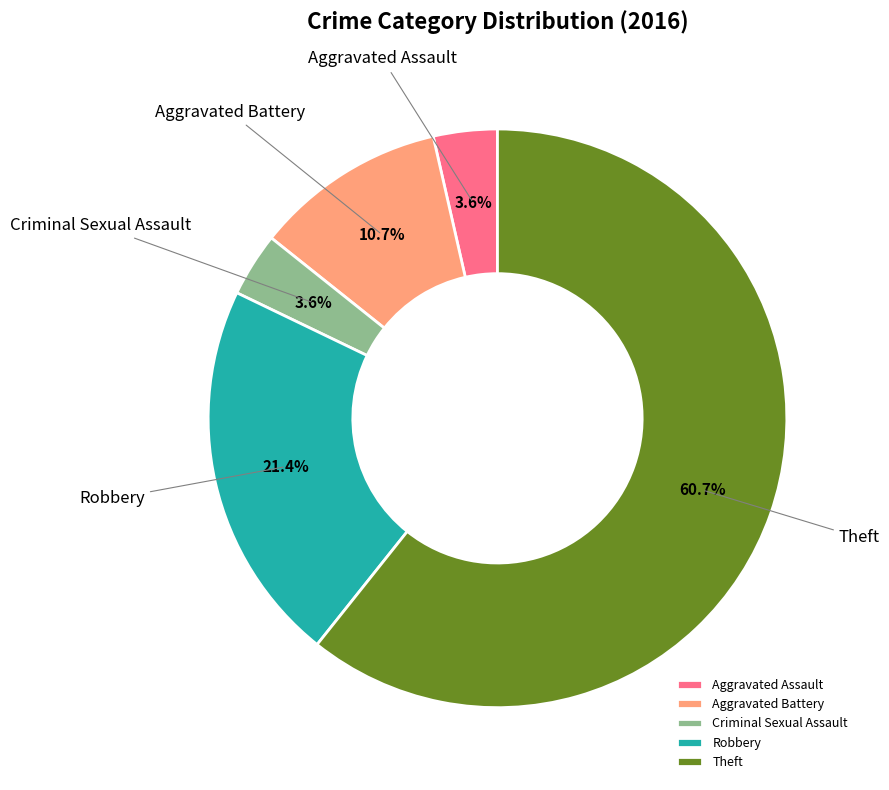

Which category has the biggest portion of the pie?

Theft